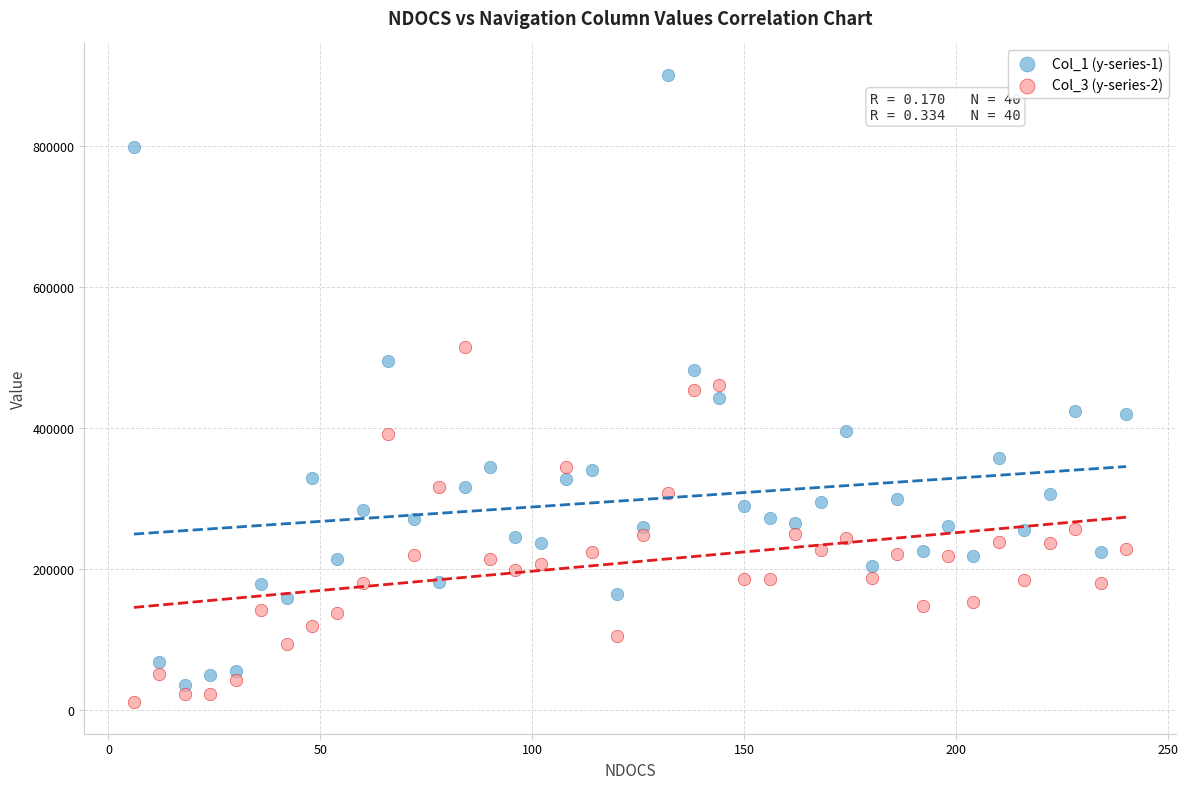

Which series reaches the maximum Y coordinate?

Col_1 (y-series-1)